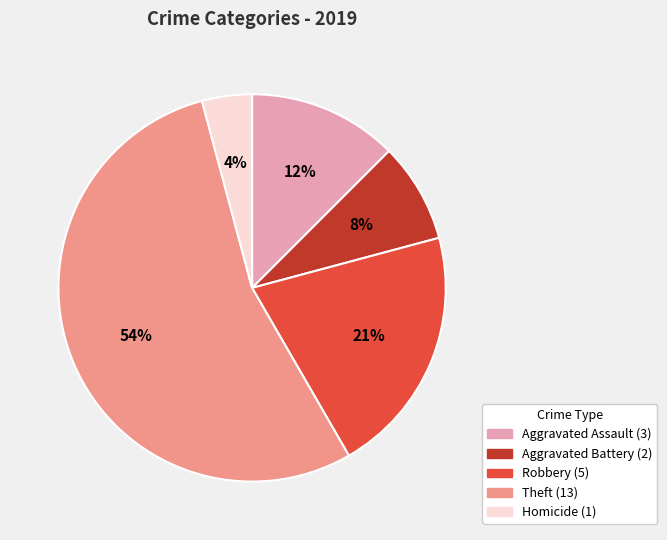

To the nearest percent, what is the combined percentage of Robbery and Aggravated Assault?

33%